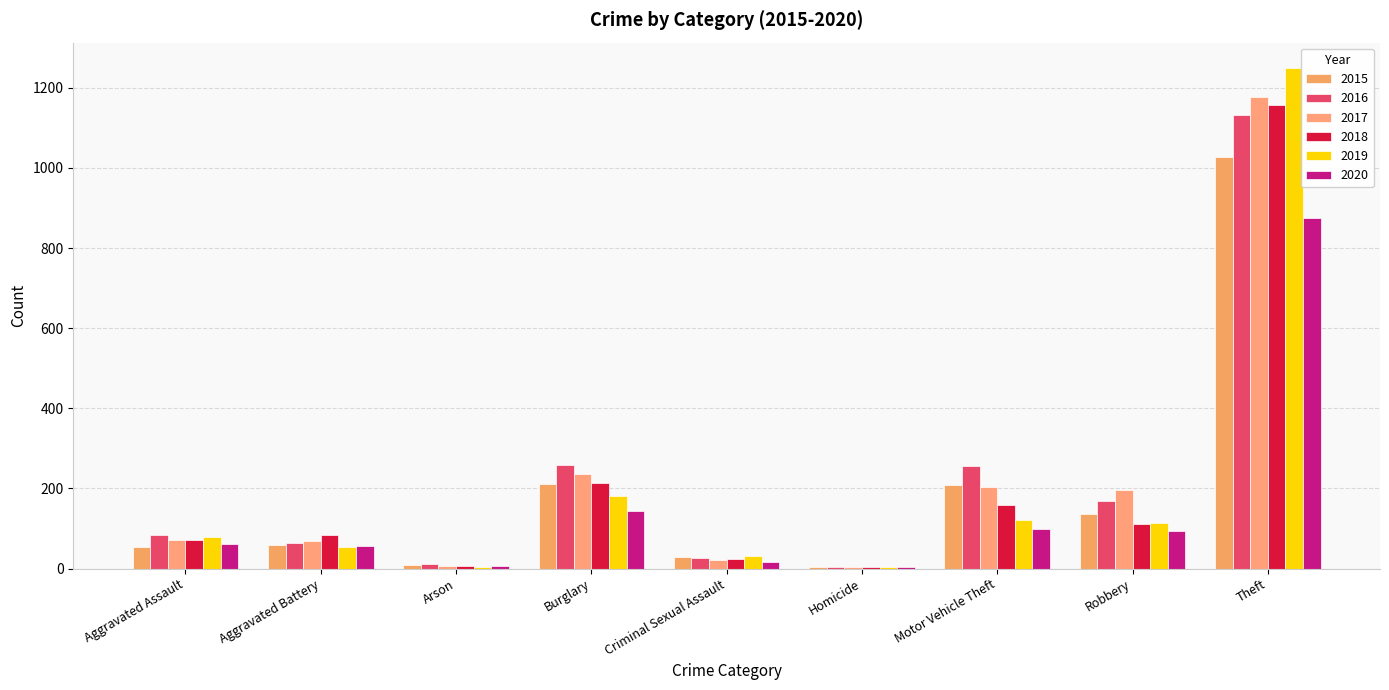

True or false: 2019 has a value of 5 at Arson.

True